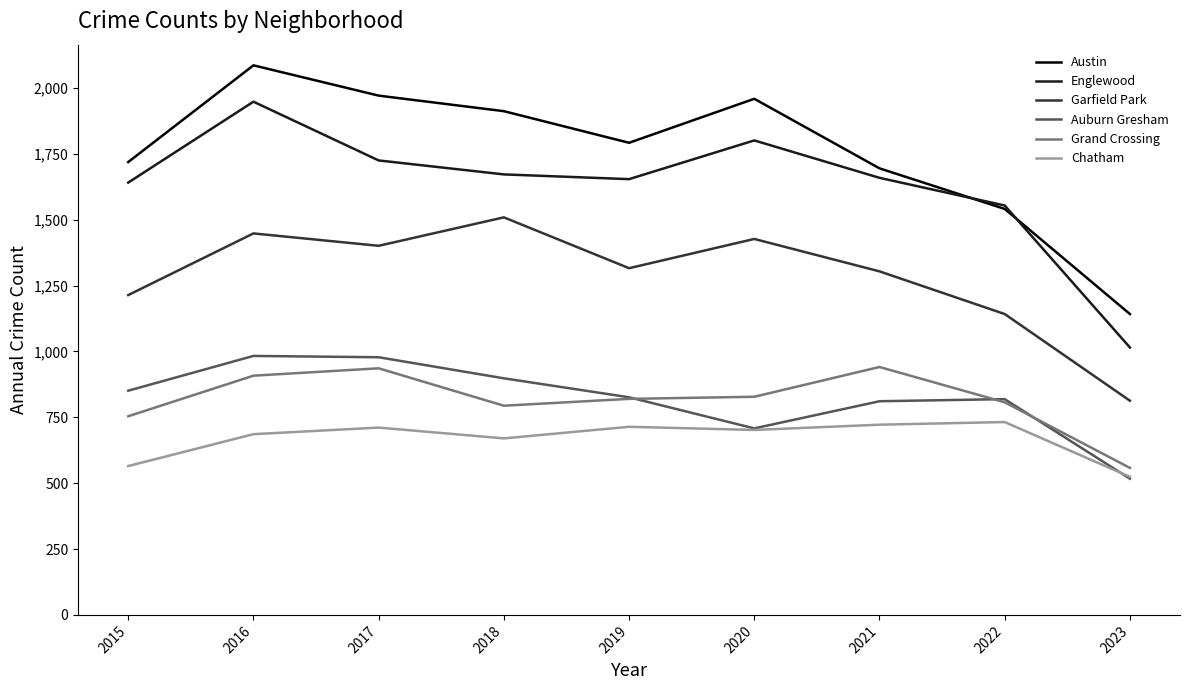

Which category has the highest value across all series?

2016